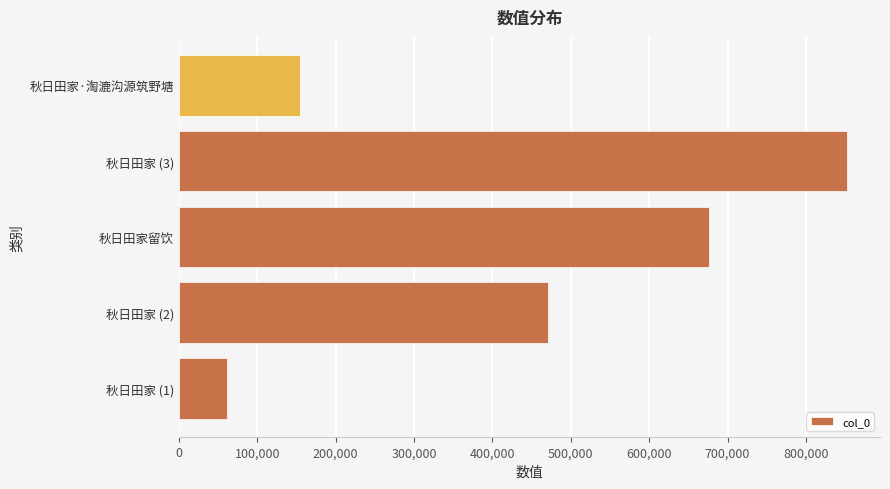

What is the change in value from 秋日田家 (1) to 秋日田家 (2)?

+408785